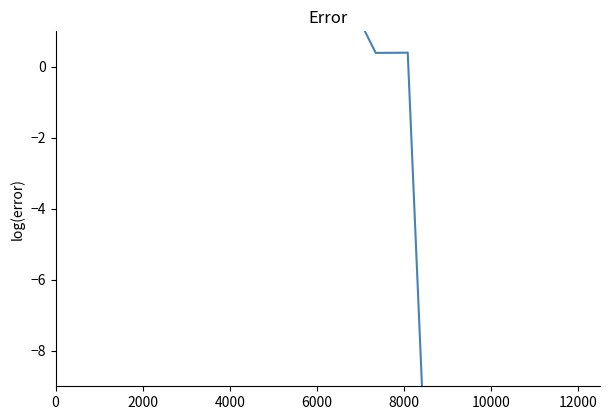

Reading left to right, extract all data points from this chart.

4.0	3.8	3.6	2.0	2.6	3.2	2.1	2.5	2.2	2.2	0.4	0.4	-20.7	-20.7	-20.7	-20.7	-20.7	-20.7